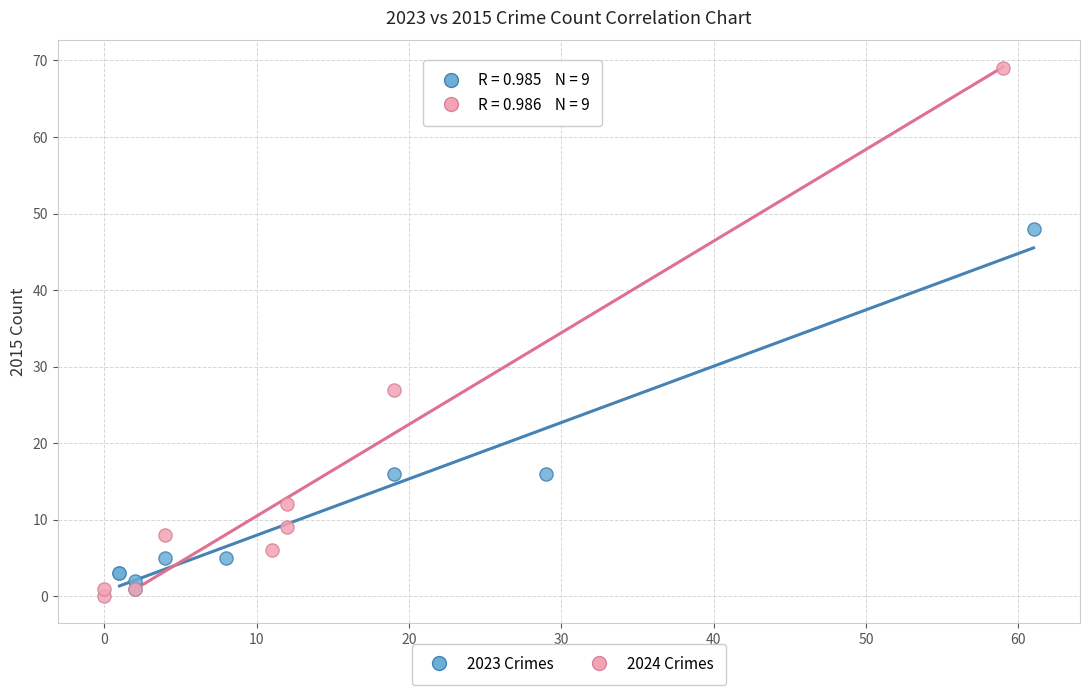

Which series contains the lowest Y value?

2024 Crimes